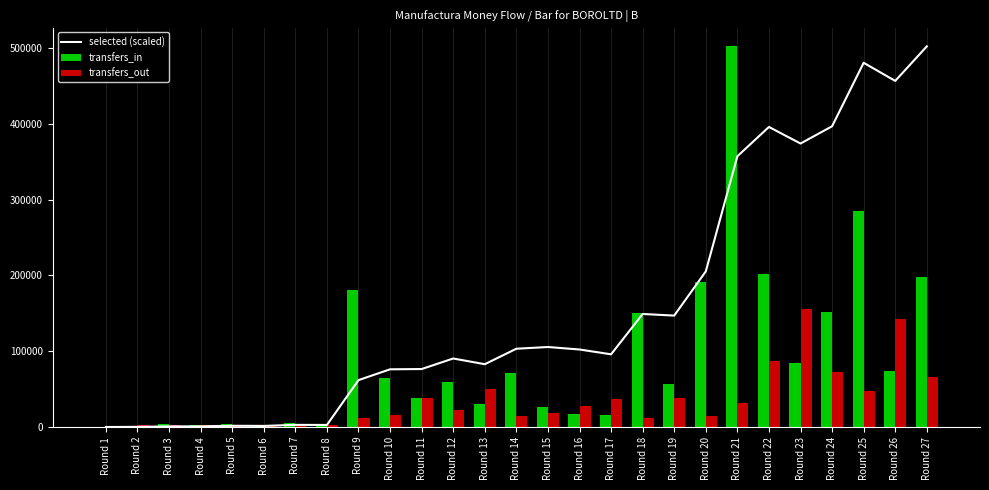

At which label is transfers_in closest to 251194?

Round 25